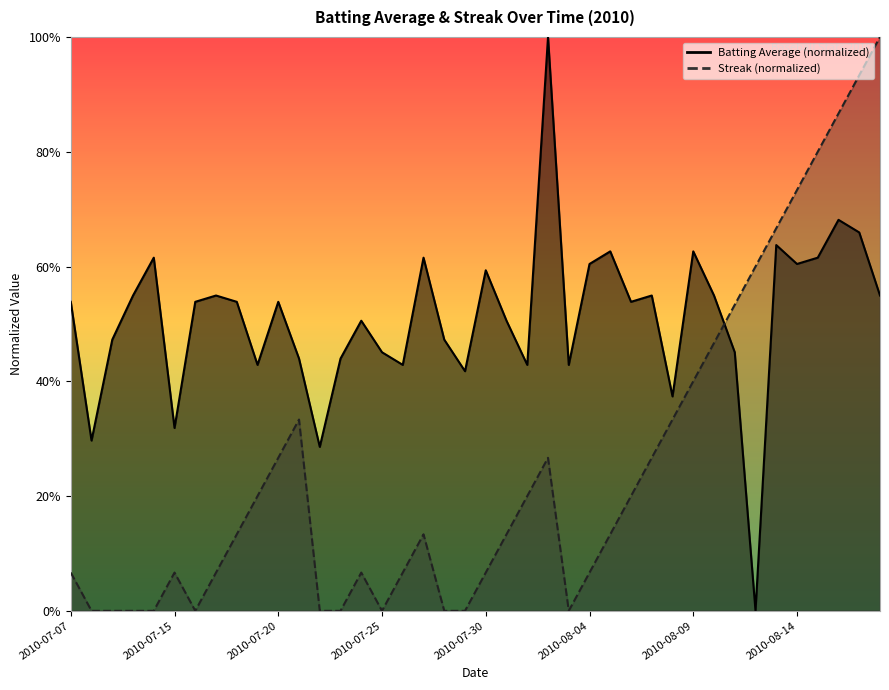

The value of batting_avg at 38 is 0.7. True or false?

True